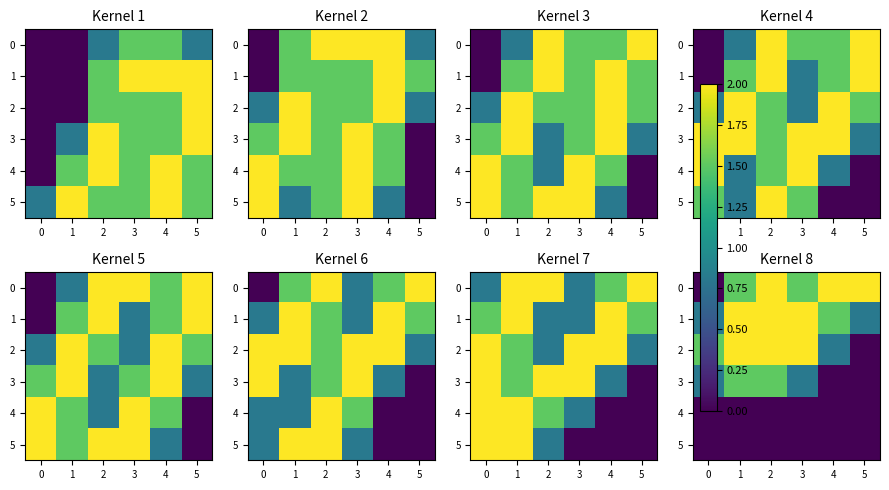

What is the greatest value displayed?

2.0